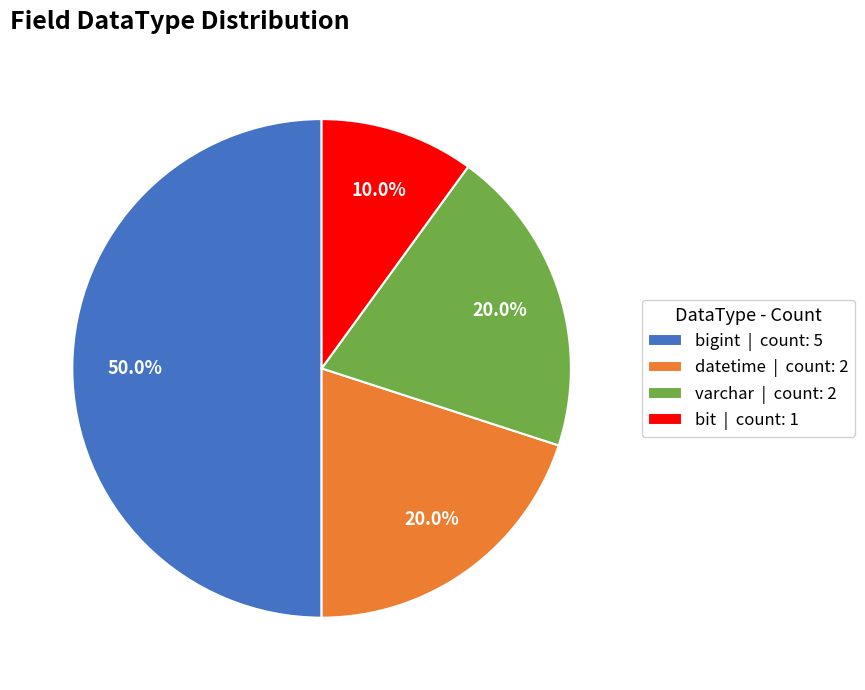

Which slice is the smallest?

bit | count: 1